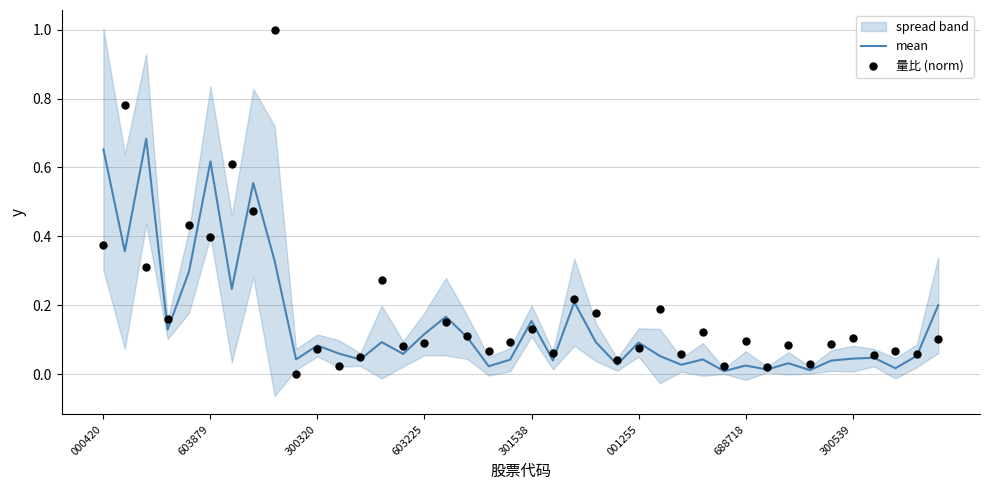

Which series has the largest total across all categories?

量比 (norm)